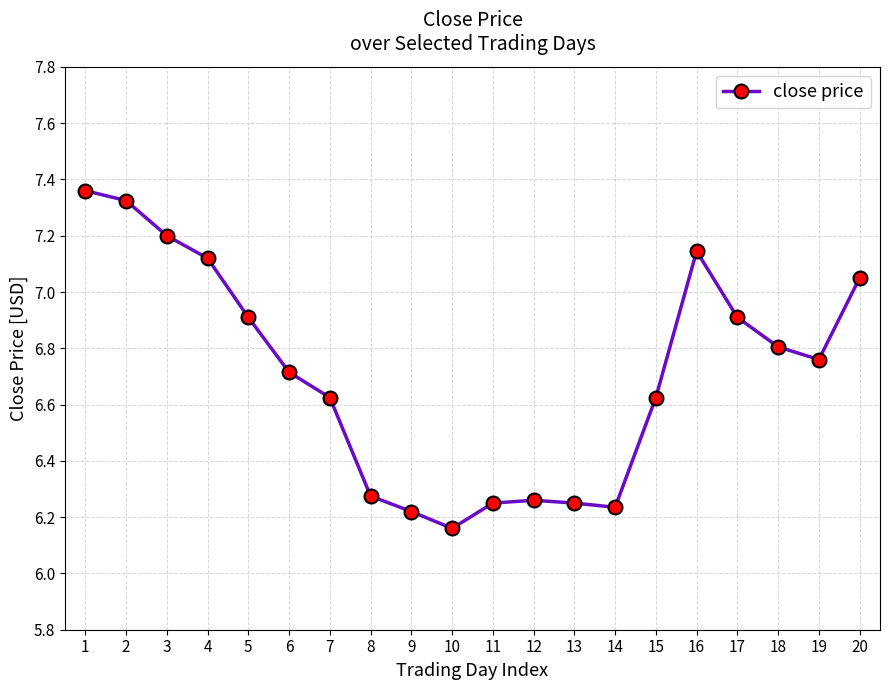

Where is the data nearest to the value 6?

10